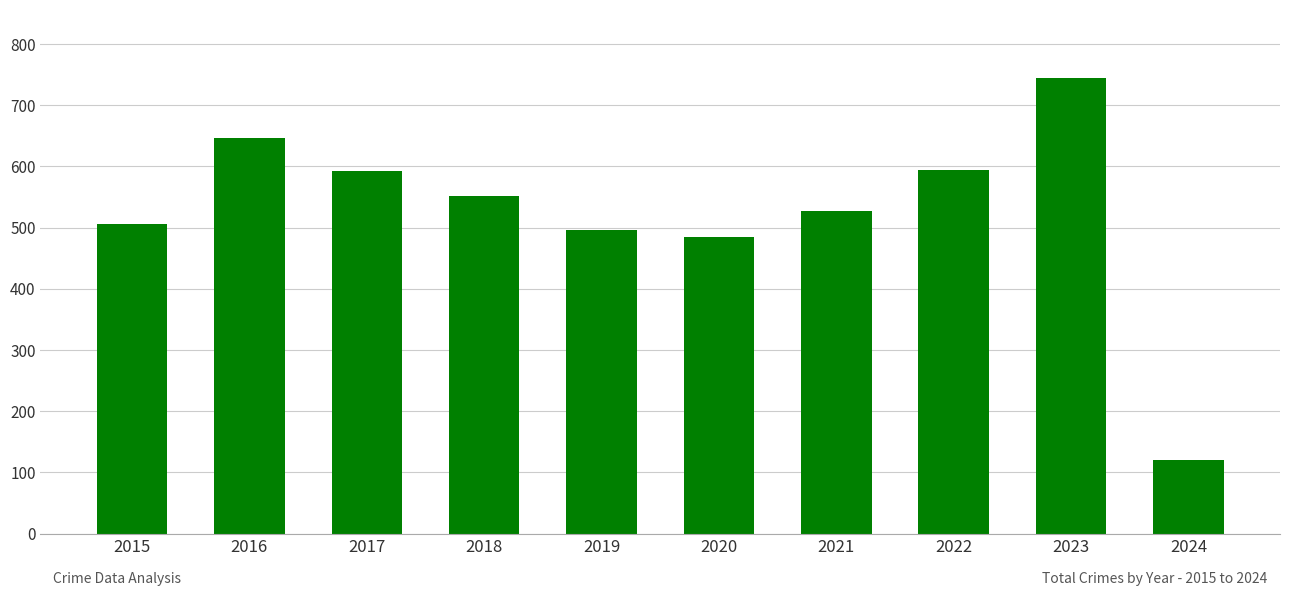

At which category does the chart reach its minimum across all series?

2024